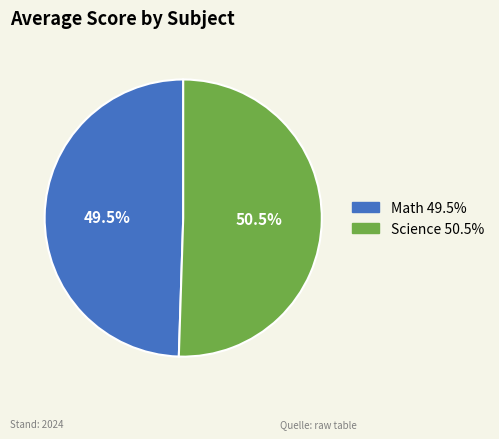

How much of the chart is everything except Math?

50.5%